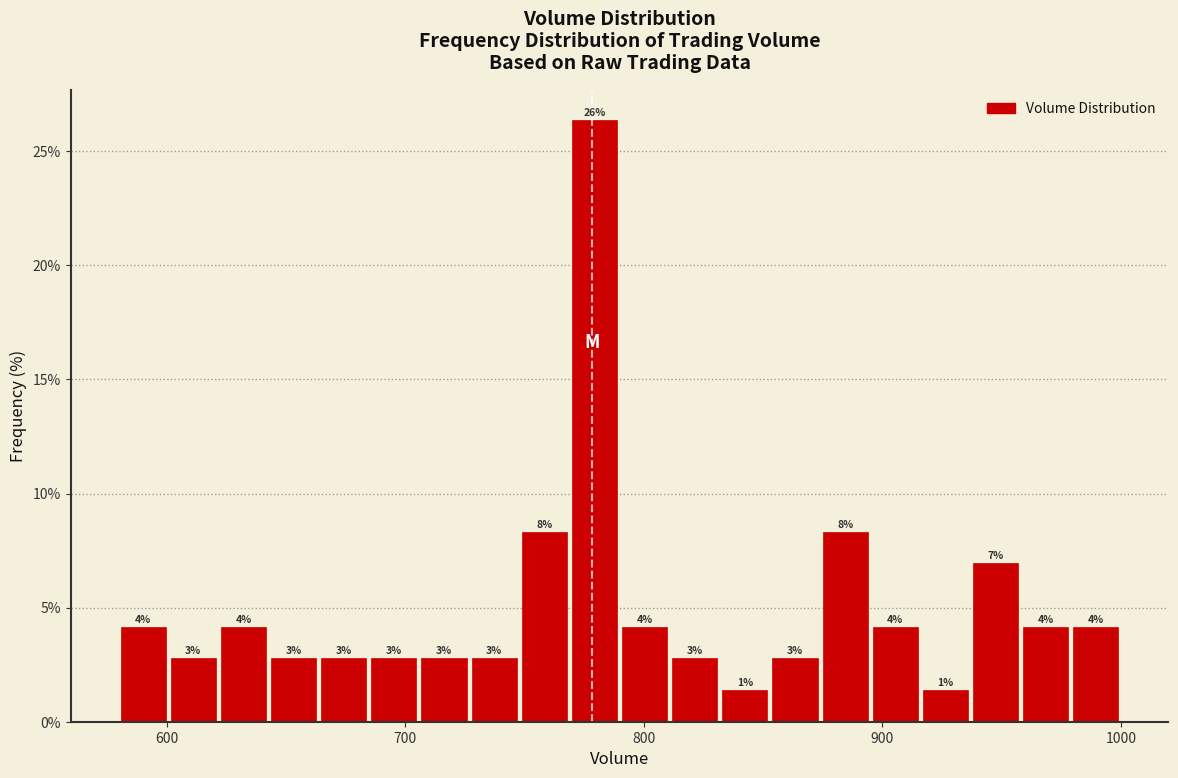

Around what value on the x-axis is the tallest bar? Give the approximate position of its centre, as read against the axis.

780